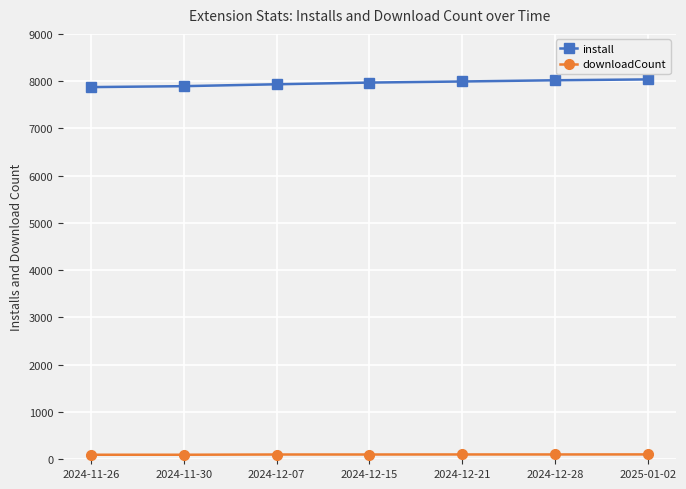

How many distinct data groups are displayed?

2